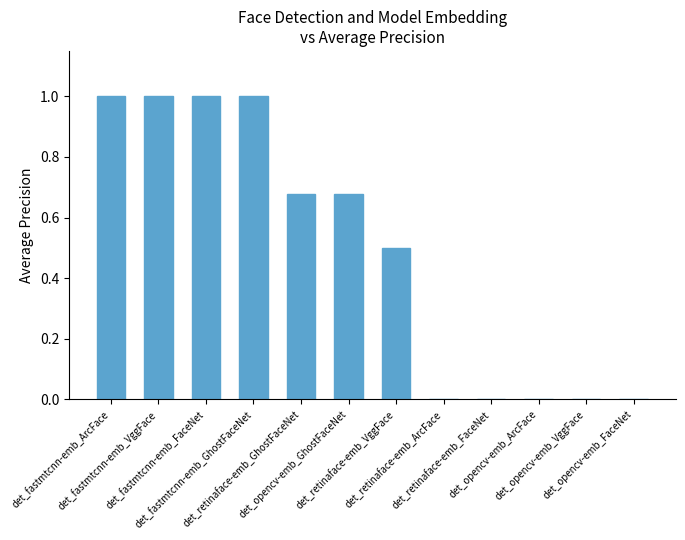

What is the greatest value displayed?

1.0